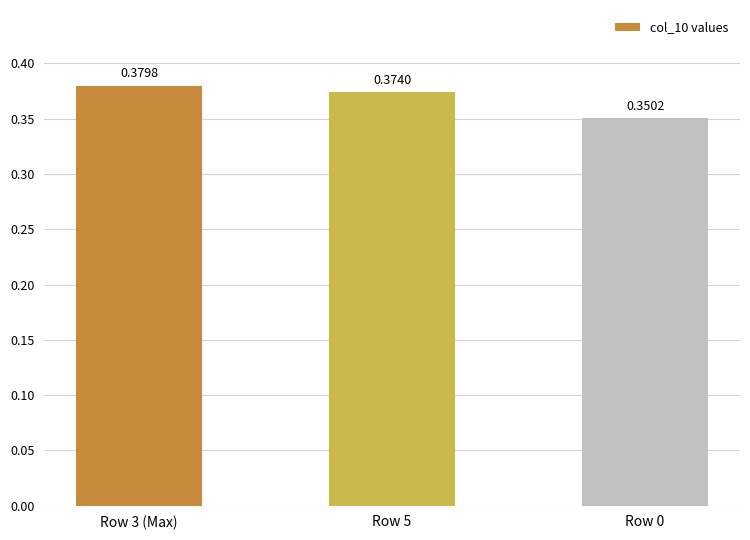

The value at Row 5 is 0.1. True or false?

False